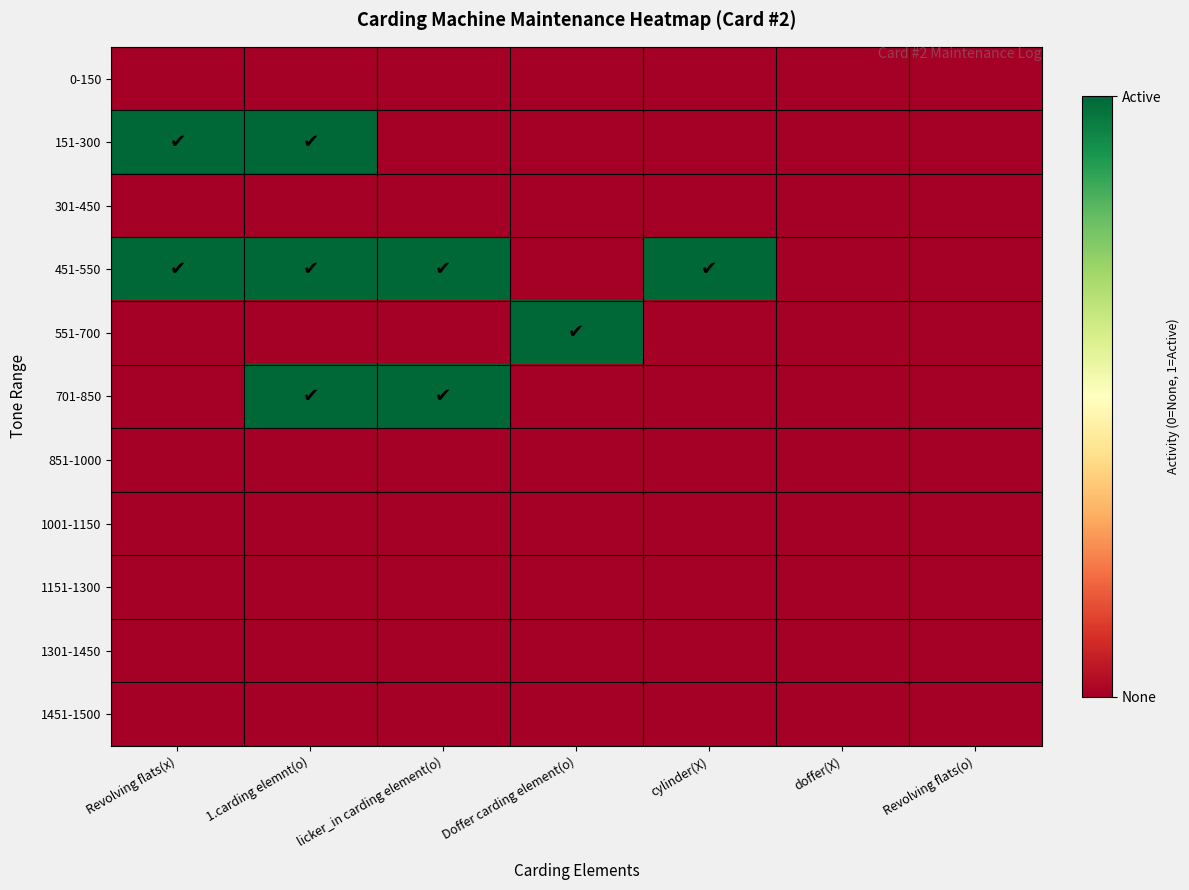

Which series has the largest range (max minus min)?

151-300